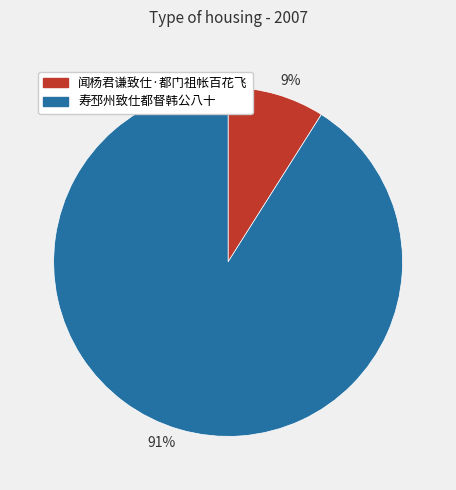

How many segments does this pie chart have?

2